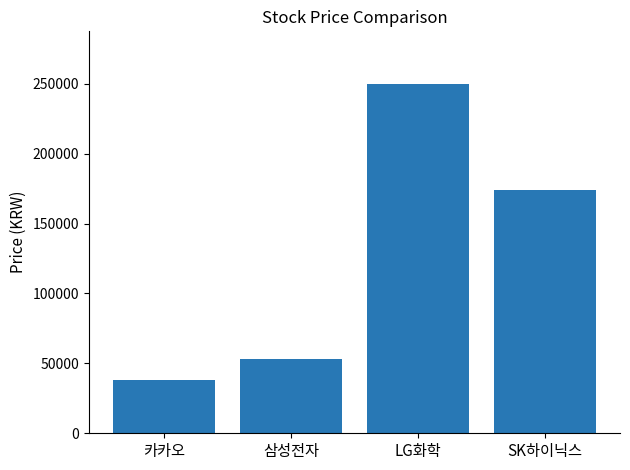

What is the difference between the values at 카카오 and SK하이닉스?

135700